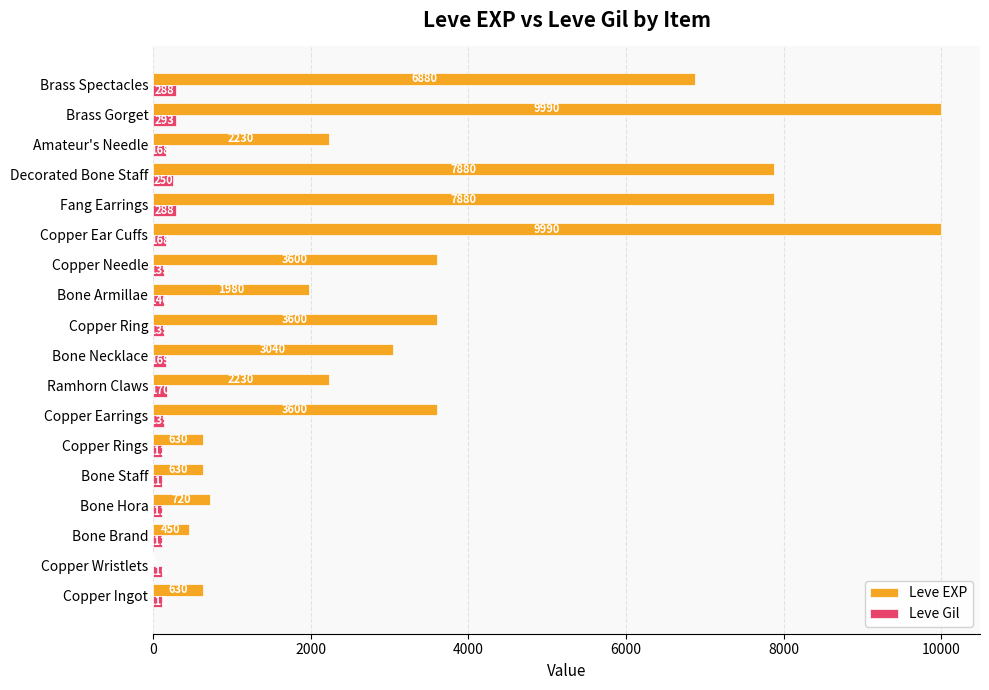

How many categories are shown in the chart?

18